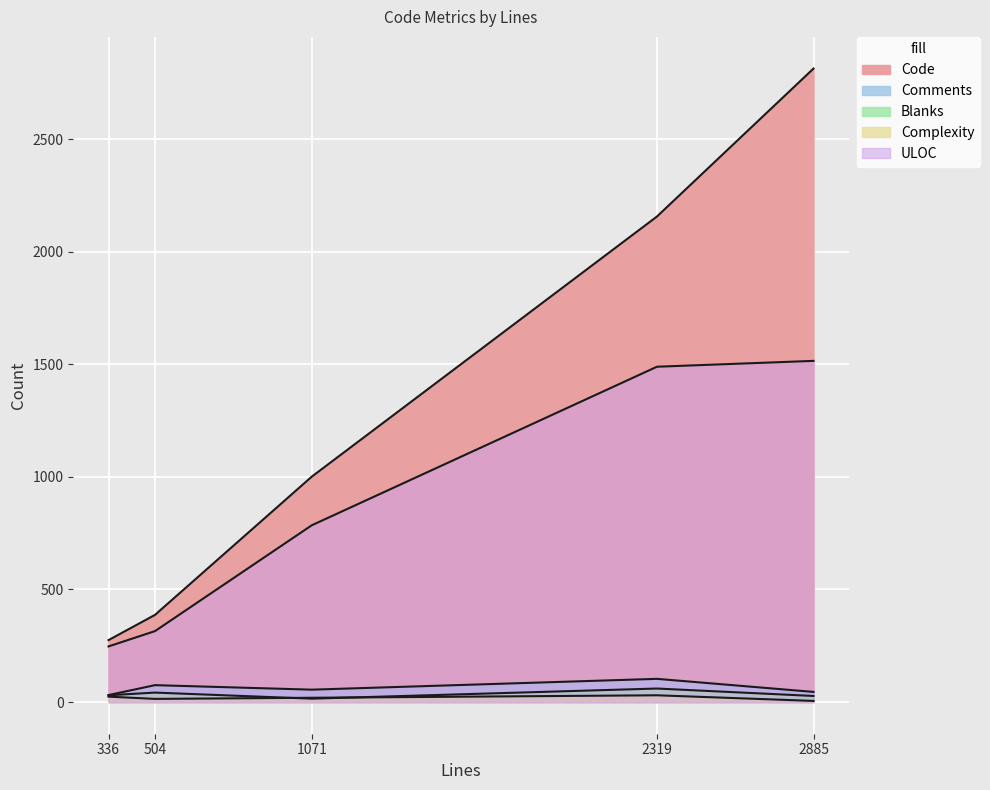

How many lines are shown in the chart?

5